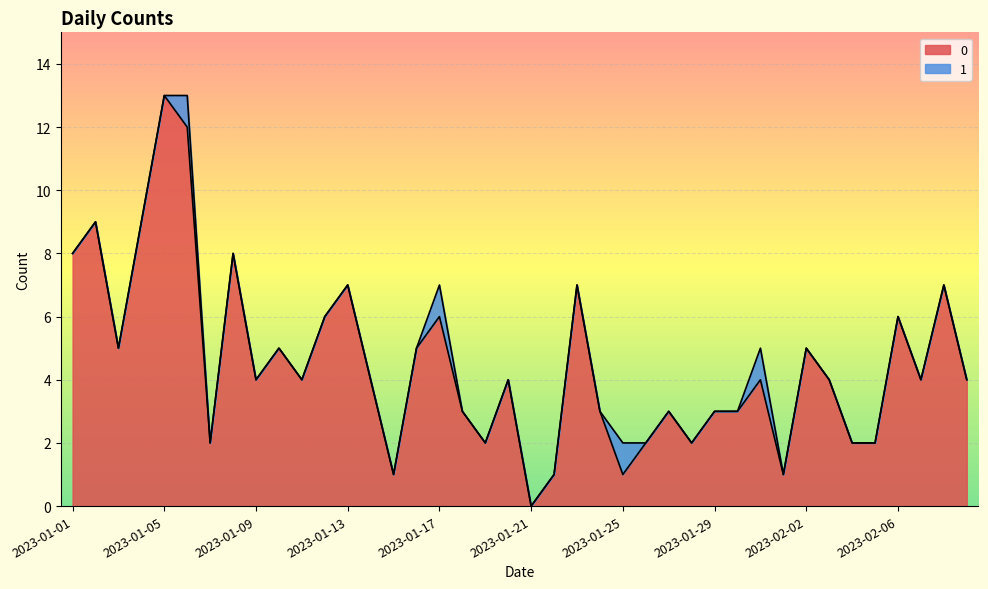

The chart shows a value of 1 at 2023-02-05. True or false?

False